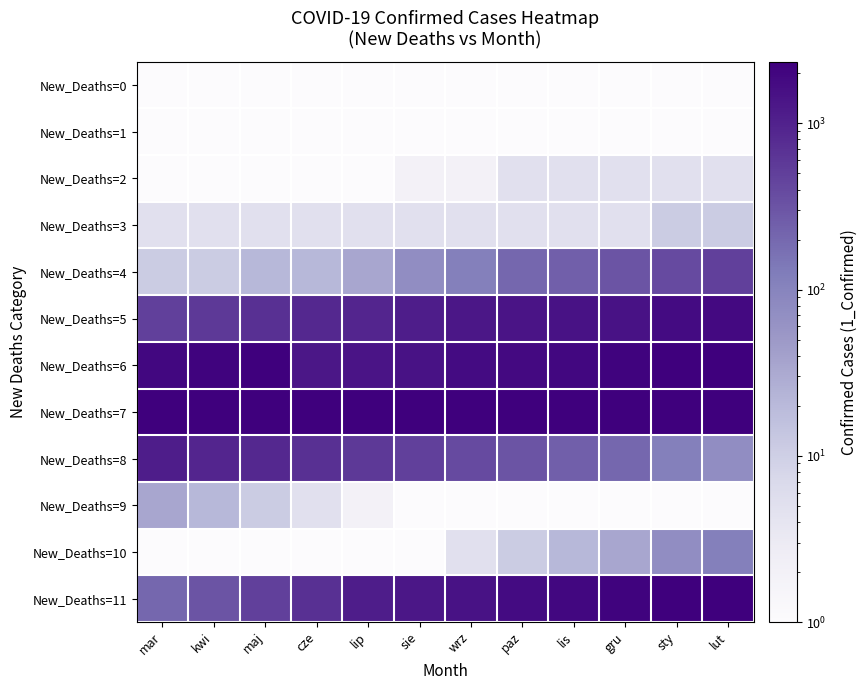

Which series has the largest total across all categories?

New_Deaths=7